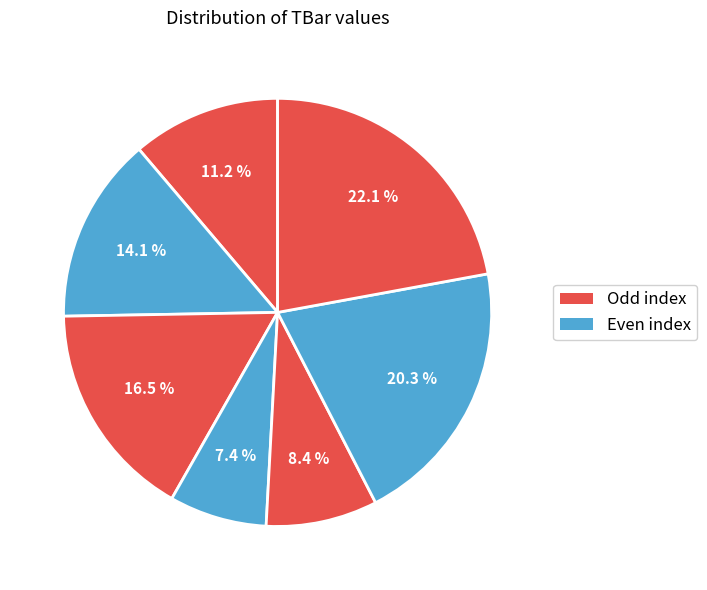

How many segments does this pie chart have?

7